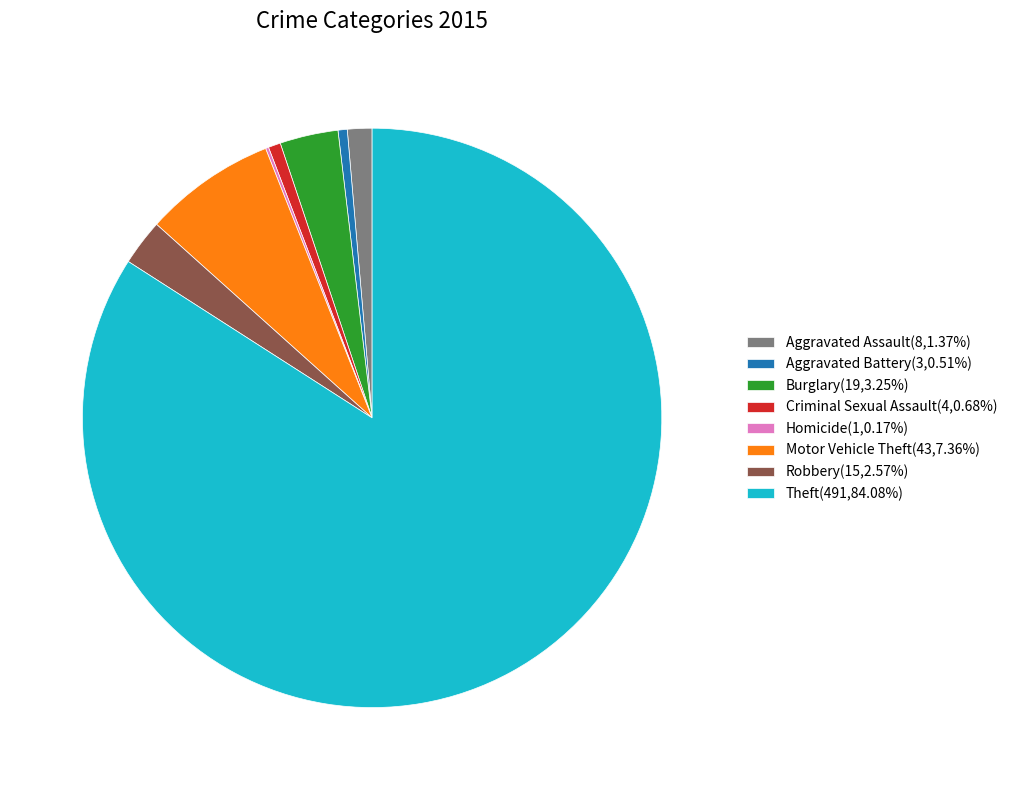

Do Aggravated Battery(3,0.51%) and Criminal Sexual Assault(4,0.68%) together represent more than half of the pie?

No